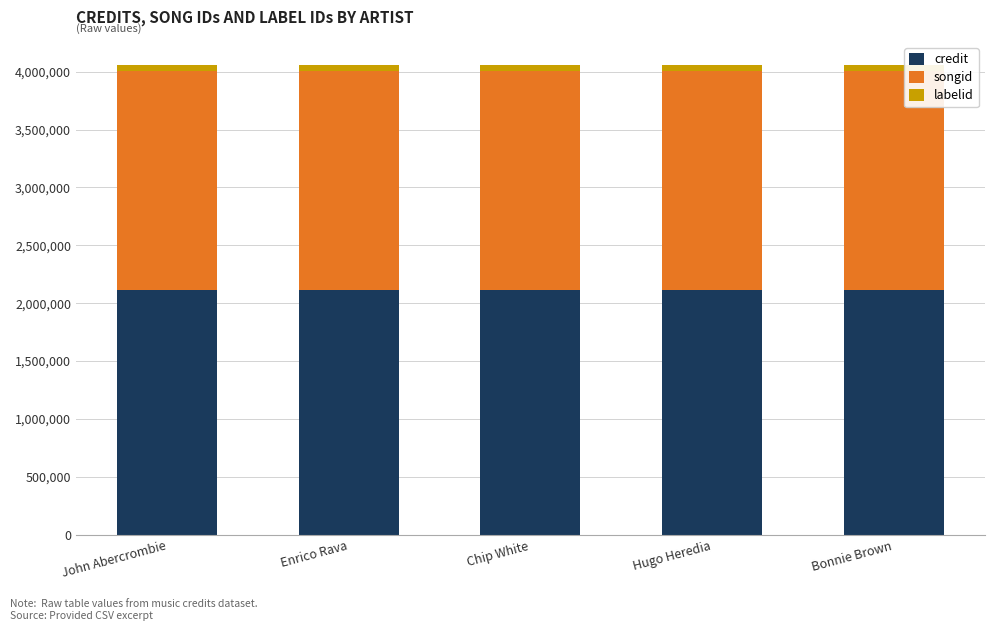

True or false: credit has a value of 442761 at Bonnie Brown.

False